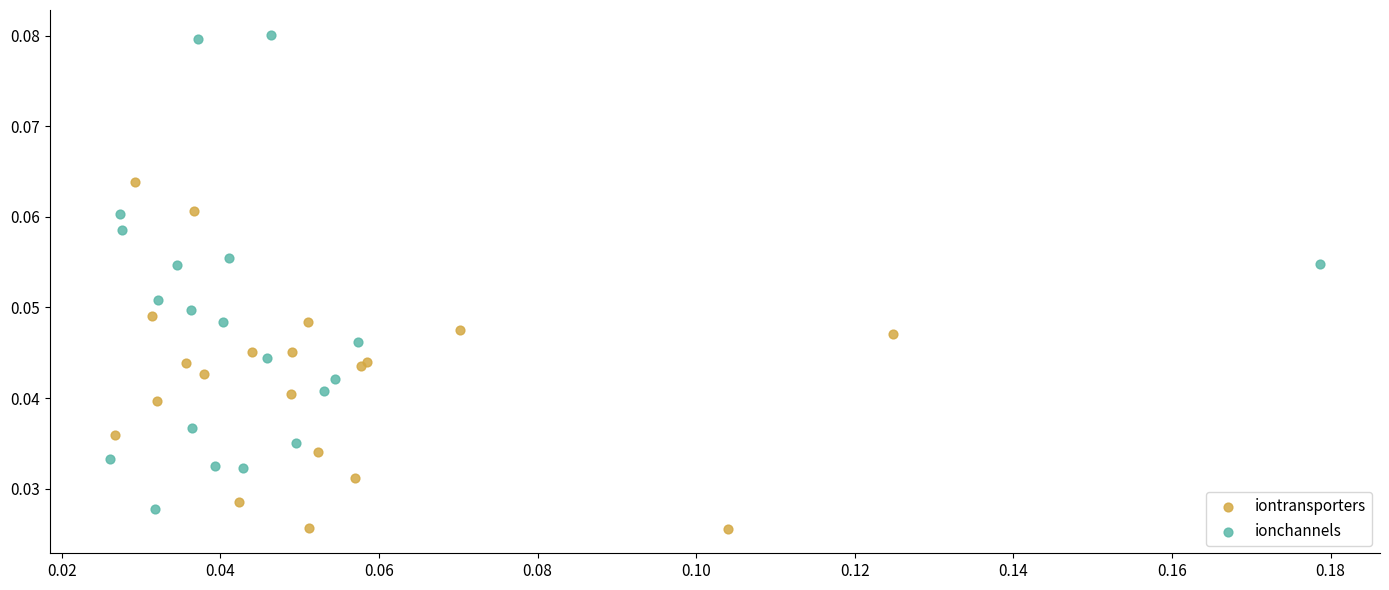

Which series has the widest spread of Y values?

ionchannels